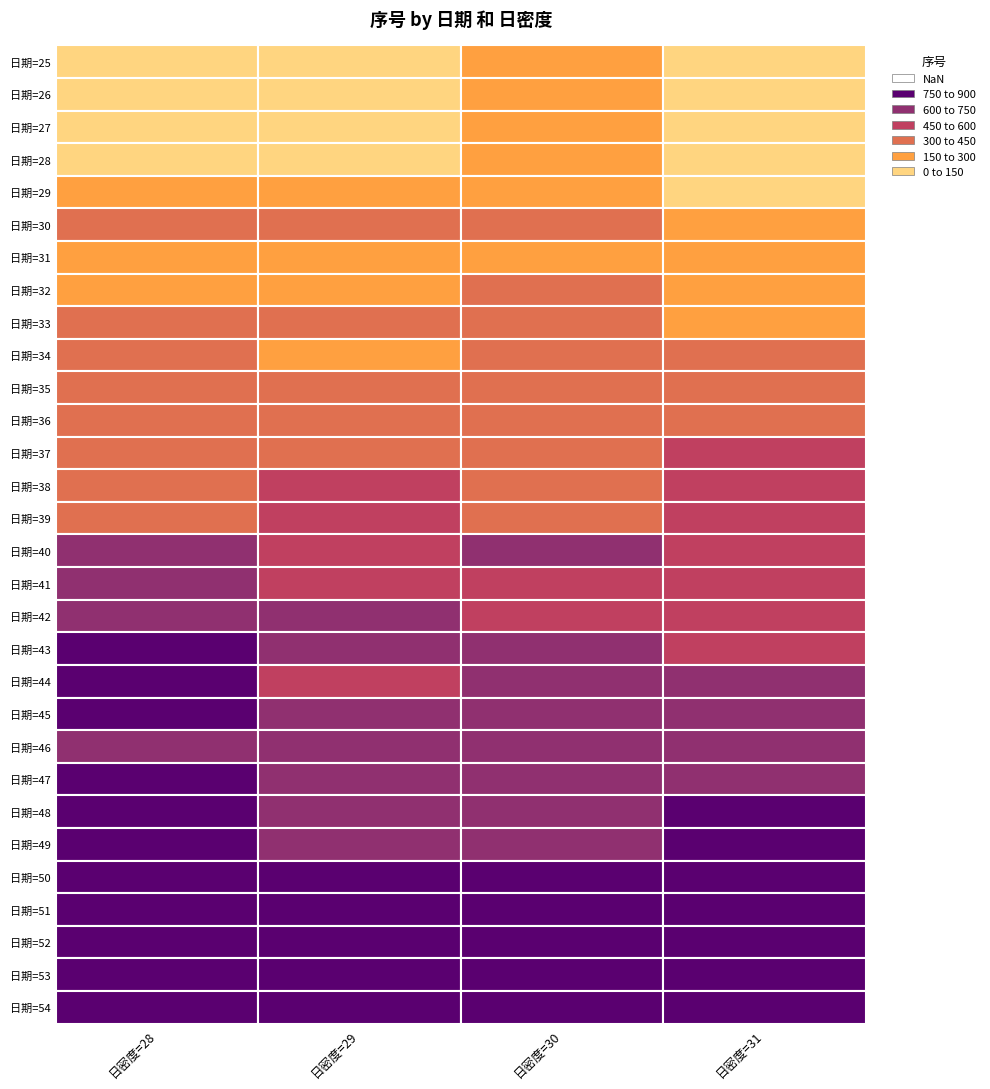

Is it true that 48 equals 1081 at 31?

False